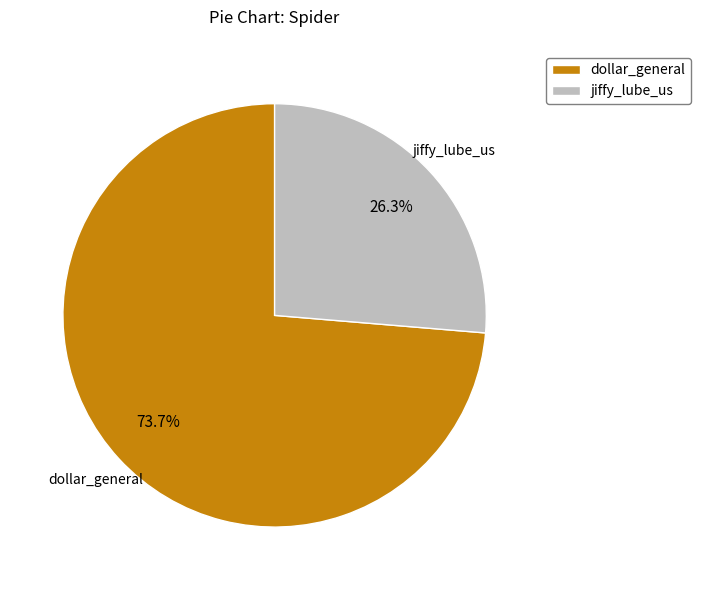

What is the majority slice?

dollar_general